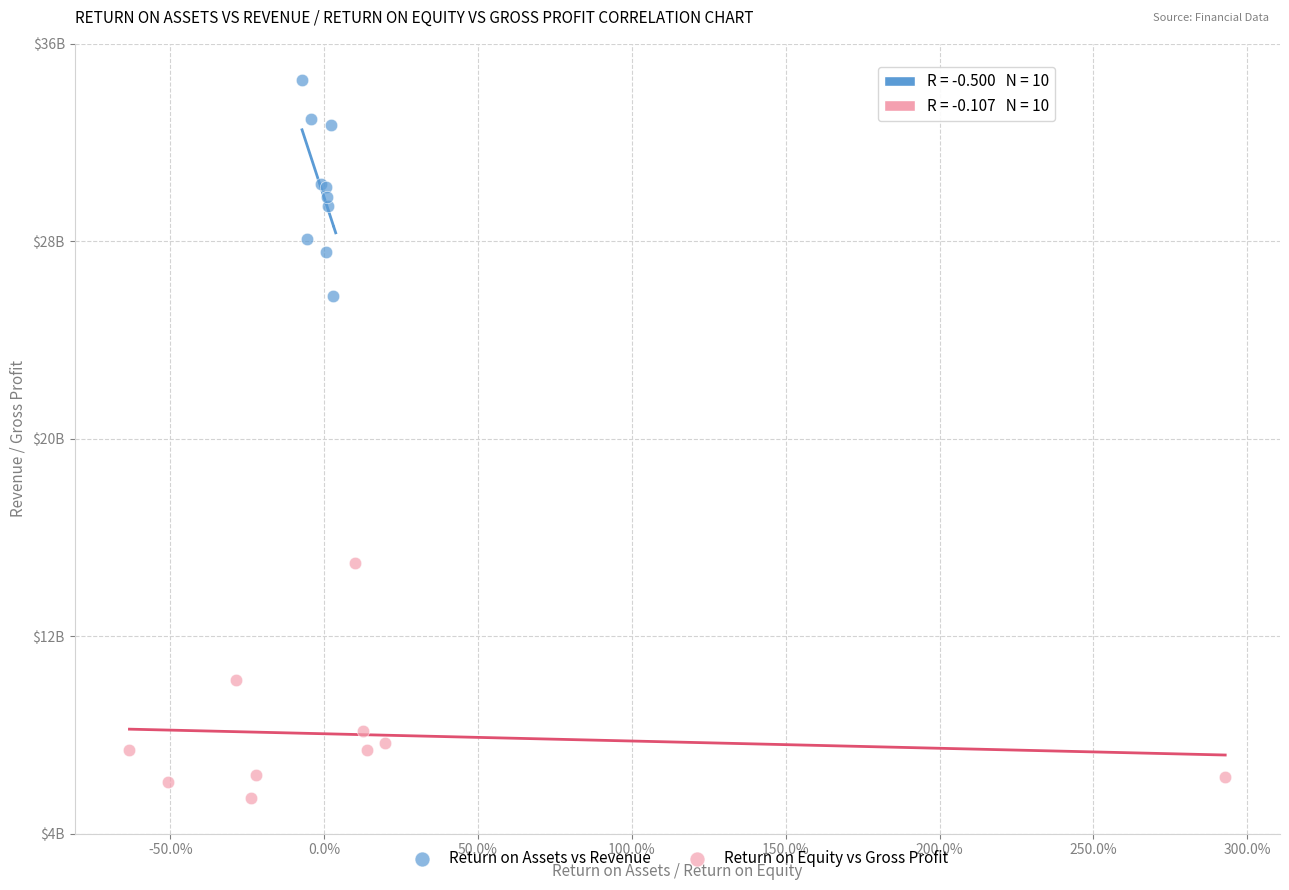

What are all the series names shown in the legend?

Return on Assets vs Revenue, Return on Equity vs Gross Profit